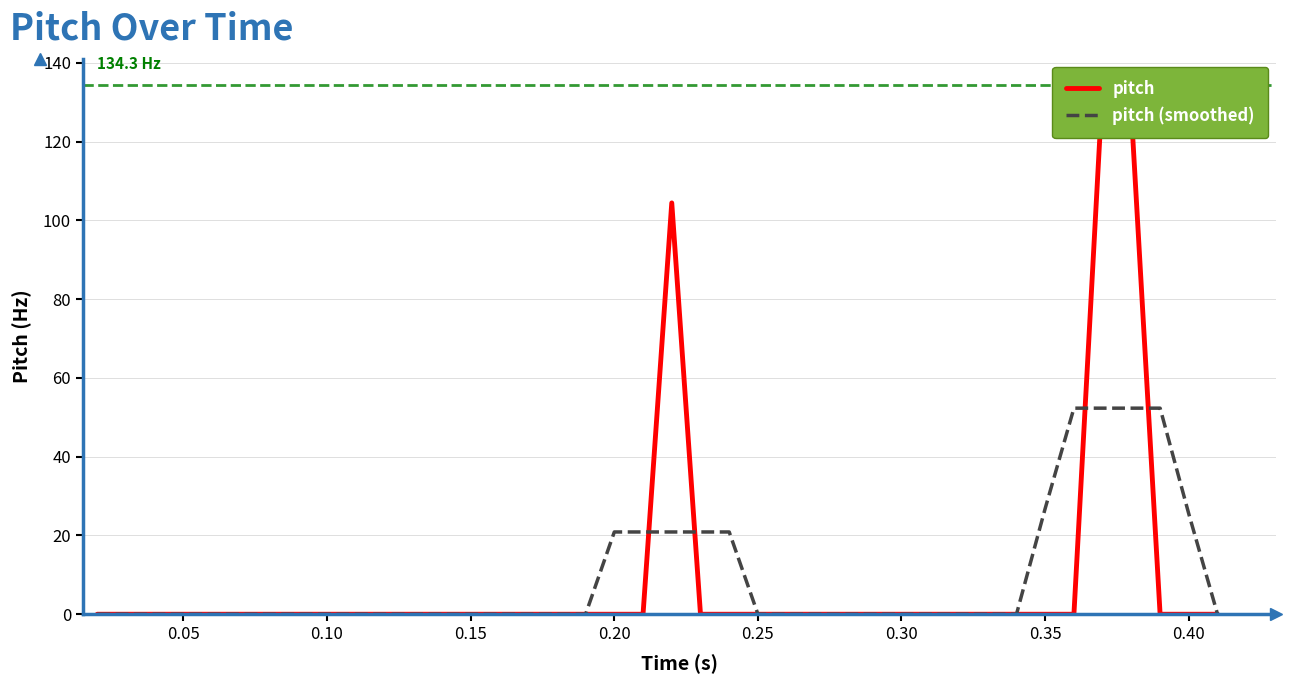

Reading left to right, extract all data points from this chart.

pitch: 0.0	0.0	0.0	0.0	0.0	0.0	0.0	0.0	0.0	0.0	0.0	0.0	0.0	0.0	0.0	0.0	0.0	0.0	0.0	0.0	104.4	0.0	0.0	0.0	0.0	0.0	0.0	0.0	0.0	0.0	0.0	0.0	0.0	0.0	0.0	134.3	127.2	0.0	0.0	0.0
pitch (smoothed): 0.0	0.0	0.0	0.0	0.0	0.0	0.0	0.0	0.0	0.0	0.0	0.0	0.0	0.0	0.0	0.0	0.0	0.0	20.9	20.9	20.9	20.9	20.9	0.0	0.0	0.0	0.0	0.0	0.0	0.0	0.0	0.0	0.0	26.9	52.3	52.3	52.3	52.3	25.4	0.0